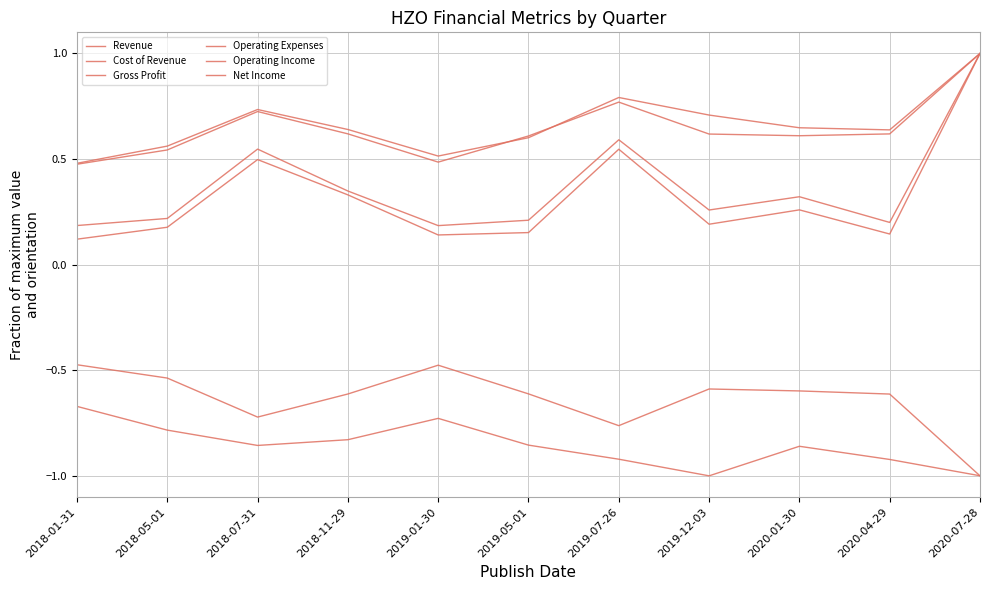

At how many categories does at least one series exceed 0?

11